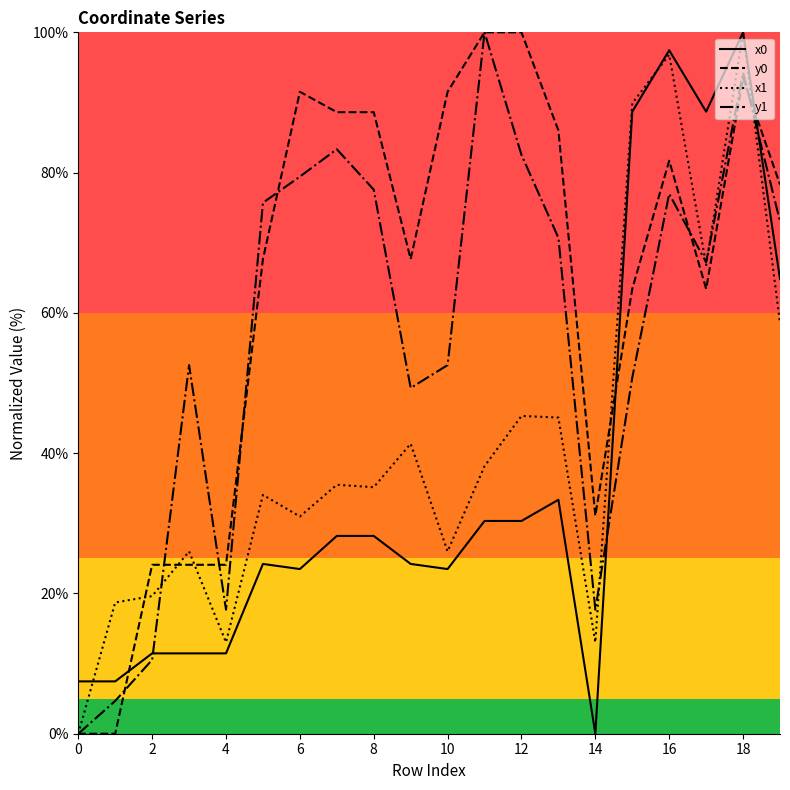

Which series has the largest total across all categories?

y0